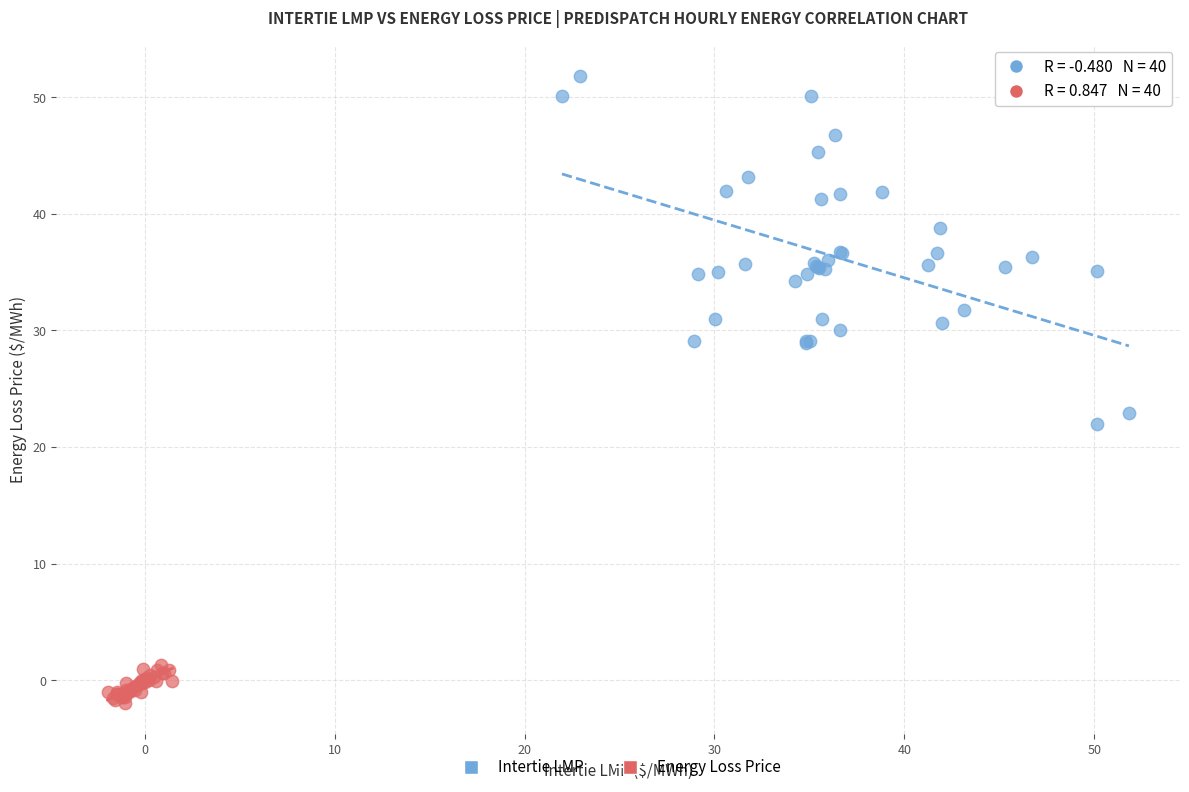

Which series reaches the maximum Y coordinate?

Intertie LMP